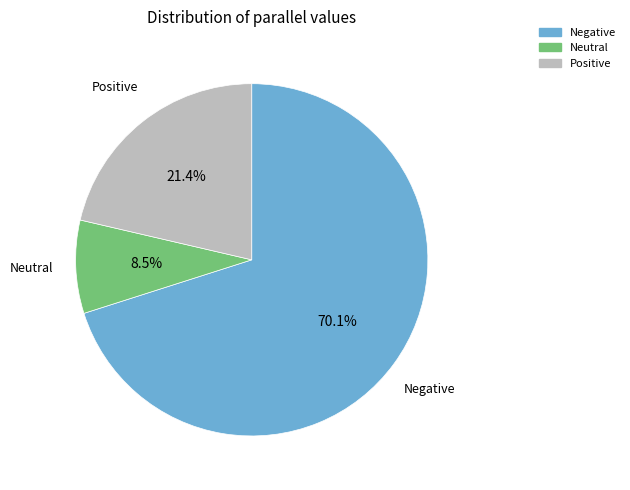

Is there a majority slice in this chart?

Yes